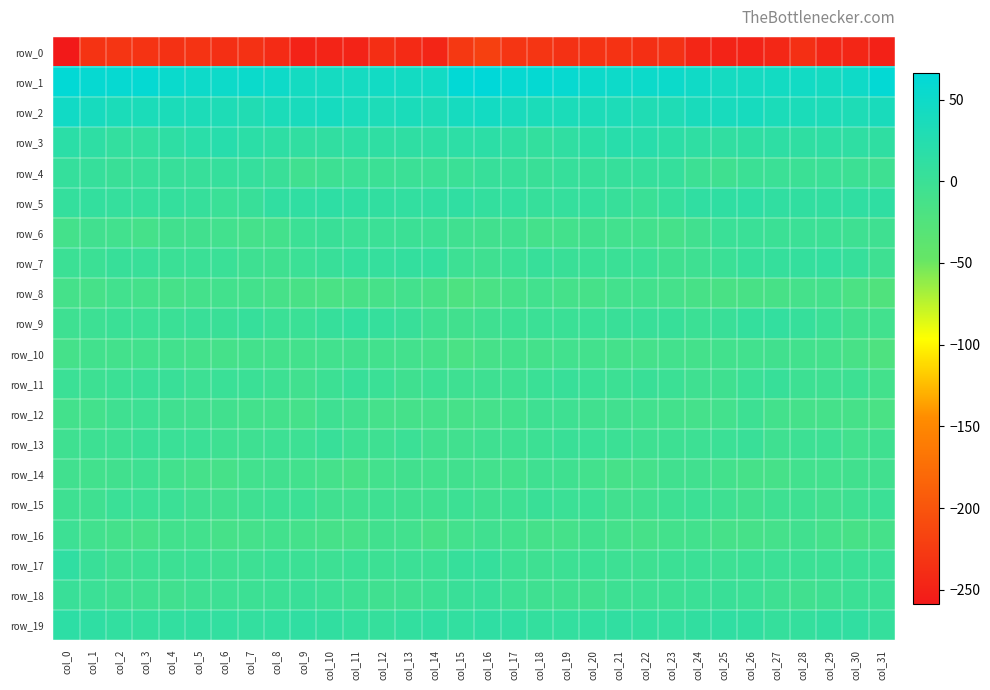

Reading right to left, transcribe all the data shown in this chart.

row_0: col_31=-250.7	col_30=-245.5	col_29=-245.3	col_28=-236.6	col_27=-244.4	col_26=-248.6	col_25=-248.8	col_24=-245.6	col_23=-235.2	col_22=-236.2	col_21=-233.8	col_20=-233.5	col_19=-234.8	col_18=-230.9	col_17=-231.3	col_16=-219.9	col_15=-228.2	col_14=-247.2	col_13=-241.6	col_12=-237.4	col_11=-248.3	col_10=-247.6	col_9=-249.7	col_8=-241.0	col_7=-234.4	col_6=-236.7	col_5=-232.5	col_4=-235.1	col_3=-232.9	col_2=-231.3	col_1=-233.0	col_0=-258.9
row_1: col_31=62.4	col_30=49.0	col_29=43.2	col_28=45.5	col_27=44.1	col_26=42.2	col_25=42.5	col_24=47.3	col_23=51.8	col_22=52.1	col_21=50.5	col_20=52.1	col_19=57.8	col_18=59.5	col_17=59.0	col_16=66.4	col_15=62.7	col_14=45.4	col_13=43.9	col_12=45.5	col_11=42.7	col_10=42.6	col_9=43.2	col_8=49.4	col_7=52.5	col_6=50.8	col_5=51.0	col_4=53.8	col_3=59.5	col_2=58.4	col_1=58.9	col_0=63.0
row_2: col_31=37.2	col_30=32.3	col_29=34.5	col_28=35.1	col_27=34.8	col_26=40.0	col_25=38.9	col_24=37.5	col_23=31.1	col_22=29.8	col_21=33.8	col_20=34.4	col_19=35.5	col_18=35.1	col_17=38.1	col_16=43.9	col_15=40.8	col_14=32.0	col_13=36.3	col_12=33.8	col_11=36.6	col_10=40.4	col_9=38.3	col_8=35.4	col_7=29.0	col_6=31.9	col_5=34.4	col_4=35.3	col_3=34.9	col_2=35.4	col_1=39.9	col_0=46.7
row_3: col_31=12.7	col_30=13.2	col_29=14.2	col_28=12.9	col_27=13.9	col_26=12.4	col_25=11.1	col_24=13.5	col_23=16.6	col_22=20.8	col_21=20.8	col_20=16.6	col_19=11.8	col_18=8.5	col_17=12.1	col_16=16.5	col_15=15.7	col_14=14.2	col_13=13.4	col_12=13.1	col_11=13.8	col_10=11.5	col_9=11.5	col_8=14.5	col_7=17.8	col_6=22.2	col_5=19.3	col_4=14.6	col_3=10.3	col_2=8.6	col_1=13.9	col_0=17.5
row_4: col_31=-3.0	col_30=-1.3	col_29=1.2	col_28=-0.9	col_27=0.1	col_26=-0.9	col_25=-5.0	col_24=-1.4	col_23=6.5	col_22=6.4	col_21=5.5	col_20=4.1	col_19=5.3	col_18=1.9	col_17=4.6	col_16=4.4	col_15=0.8	col_14=0.2	col_13=0.0	col_12=-0.7	col_11=0.1	col_10=-2.3	col_9=-5.6	col_8=2.6	col_7=6.9	col_6=6.3	col_5=4.5	col_4=4.3	col_3=4.6	col_2=1.9	col_1=5.9	col_0=6.5
row_5: col_31=12.8	col_30=12.3	col_29=10.5	col_28=10.9	col_27=11.7	col_26=14.1	col_25=12.4	col_24=12.0	col_23=6.6	col_22=0.4	col_21=4.7	col_20=6.8	col_19=7.3	col_18=5.8	col_17=8.8	col_16=8.2	col_15=11.9	col_14=11.5	col_13=10.4	col_12=10.9	col_11=12.8	col_10=14.2	col_9=12.1	col_8=11.3	col_7=3.1	col_6=1.1	col_5=5.8	col_4=7.4	col_3=6.3	col_2=7.2	col_1=8.4	col_0=7.4
row_6: col_31=-4.8	col_30=-3.0	col_29=-0.8	col_28=-0.2	col_27=-0.4	col_26=1.4	col_25=1.0	col_24=-6.4	col_23=-11.7	col_22=-8.0	col_21=-7.4	col_20=-6.8	col_19=-9.7	col_18=-10.3	col_17=-5.7	col_16=-6.7	col_15=-5.8	col_14=-1.5	col_13=-0.5	col_12=-0.3	col_11=0.2	col_10=2.0	col_9=-0.6	col_8=-9.7	col_7=-10.6	col_6=-7.6	col_5=-7.3	col_4=-7.0	col_3=-11.2	col_2=-7.9	col_1=-6.2	col_0=-10.1
row_7: col_31=-3.6	col_30=5.5	col_29=9.0	col_28=7.4	col_27=6.4	col_26=5.5	col_25=0.6	col_24=-3.1	col_23=-5.3	col_22=0.8	col_21=0.7	col_20=0.4	col_19=1.6	col_18=4.5	col_17=0.2	col_16=-4.4	col_15=-1.7	col_14=8.1	col_13=8.1	col_12=6.7	col_11=7.4	col_10=3.3	col_9=-0.0	col_8=-5.3	col_7=-3.1	col_6=1.5	col_5=0.5	col_4=0.5	col_3=3.0	col_2=3.7	col_1=-0.6	col_0=-0.6
row_8: col_31=-23.9	col_30=-17.7	col_29=-9.4	col_28=-10.9	col_27=-14.1	col_26=-15.4	col_25=-16.2	col_24=-13.8	col_23=-10.9	col_22=-8.2	col_21=-9.1	col_20=-12.0	col_19=-11.4	col_18=-7.9	col_17=-11.3	col_16=-16.7	col_15=-20.4	col_14=-13.9	col_13=-9.2	col_12=-12.4	col_11=-14.1	col_10=-16.6	col_9=-15.2	col_8=-13.0	col_7=-9.7	col_6=-8.1	col_5=-9.9	col_4=-12.4	col_3=-10.4	col_2=-7.7	col_1=-12.7	col_0=-11.7
row_9: col_31=-7.7	col_30=-7.3	col_29=0.5	col_28=5.2	col_27=8.6	col_26=7.3	col_25=2.5	col_24=-0.8	col_23=4.0	col_22=2.9	col_21=2.7	col_20=1.3	col_19=0.5	col_18=-0.2	col_17=-1.1	col_16=-4.4	col_15=-7.2	col_14=-4.7	col_13=3.2	col_12=6.1	col_11=9.6	col_10=5.3	col_9=0.6	col_8=0.3	col_7=5.1	col_6=1.7	col_5=2.7	col_4=0.7	col_3=0.1	col_2=0.4	col_1=-2.0	col_0=-3.6
row_10: col_31=-21.1	col_30=-14.9	col_29=-9.3	col_28=-8.4	col_27=-7.3	col_26=-7.6	col_25=-8.3	col_24=-10.4	col_23=-8.9	col_22=-11.1	col_21=-10.2	col_20=-8.9	col_19=-7.6	col_18=-10.0	col_17=-9.3	col_16=-12.8	col_15=-16.7	col_14=-11.7	col_13=-8.9	col_12=-8.1	col_11=-7.1	col_10=-7.5	col_9=-9.7	col_8=-9.7	col_7=-9.3	col_6=-11.3	col_5=-10.1	col_4=-8.0	col_3=-8.2	col_2=-9.7	col_1=-8.5	col_0=-11.5
row_11: col_31=-9.4	col_30=-2.5	col_29=-3.8	col_28=-2.4	col_27=3.5	col_26=0.7	col_25=-4.9	col_24=-4.6	col_23=-0.9	col_22=1.6	col_21=-1.2	col_20=0.9	col_19=3.3	col_18=0.6	col_17=-3.6	col_16=-3.8	col_15=-4.0	col_14=-1.3	col_13=-5.2	col_12=0.4	col_11=3.5	col_10=-1.5	col_9=-6.2	col_8=-2.9	col_7=0.3	col_6=1.0	col_5=-1.7	col_4=2.7	col_3=2.5	col_2=-0.9	col_1=-2.6	col_0=0.1
row_12: col_31=-16.5	col_30=-12.1	col_29=-11.3	col_28=-11.2	col_27=-9.7	col_26=-2.3	col_25=-9.1	col_24=-10.6	col_23=-9.6	col_22=-7.9	col_21=-6.1	col_20=-6.4	col_19=-3.1	col_18=-3.1	col_17=-8.6	col_16=-10.7	col_15=-12.4	col_14=-10.7	col_13=-11.5	col_12=-11.2	col_11=-6.6	col_10=-3.7	col_9=-11.5	col_8=-9.8	col_7=-9.3	col_6=-6.9	col_5=-6.1	col_4=-5.6	col_3=-2.2	col_2=-4.5	col_1=-9.5	col_0=-9.9
row_13: col_31=-5.0	col_30=-7.5	col_29=-1.9	col_28=-1.7	col_27=-4.5	col_26=2.7	col_25=-0.2	col_24=-2.1	col_23=-2.6	col_22=-4.0	col_21=-0.5	col_20=1.3	col_19=2.2	col_18=-1.0	col_17=-3.5	col_16=-4.4	col_15=-6.1	col_14=-6.3	col_13=-0.0	col_12=-3.6	col_11=-2.3	col_10=3.0	col_9=-2.0	col_8=-2.0	col_7=-3.3	col_6=-3.3	col_5=0.9	col_4=1.4	col_3=1.8	col_2=-2.5	col_1=-2.3	col_0=-4.3
row_14: col_31=-6.3	col_30=-7.3	col_29=-8.0	col_28=-7.7	col_27=-12.7	col_26=-12.6	col_25=-9.6	col_24=-6.6	col_23=-6.6	col_22=-10.8	col_21=-12.3	col_20=-9.2	col_19=-5.1	col_18=-4.4	col_17=-9.6	col_16=-9.1	col_15=-7.1	col_14=-8.1	col_13=-7.3	col_12=-9.1	col_11=-14.2	col_10=-10.9	col_9=-8.4	col_8=-6.2	col_7=-8.0	col_6=-12.1	col_5=-11.3	col_4=-8.2	col_3=-3.3	col_2=-6.7	col_1=-8.5	col_0=-6.4
row_15: col_31=0.0	col_30=-3.1	col_29=-6.2	col_28=-3.9	col_27=-4.0	col_26=-6.9	col_25=-2.9	col_24=-0.4	col_23=-2.6	col_22=-5.9	col_21=-6.4	col_20=-0.6	col_19=-0.3	col_18=1.8	col_17=-2.5	col_16=-4.9	col_15=-1.3	col_14=-5.2	col_13=-5.4	col_12=-3.5	col_11=-5.5	col_10=-5.8	col_9=-0.9	col_8=-1.3	col_7=-4.0	col_6=-6.5	col_5=-4.5	col_4=0.2	col_3=0.2	col_2=1.3	col_1=-4.4	col_0=-3.4
row_16: col_31=-11.2	col_30=-14.2	col_29=-10.2	col_28=-6.1	col_27=-10.8	col_26=-12.6	col_25=-12.0	col_24=-8.4	col_23=-9.7	col_22=-12.1	col_21=-10.5	col_20=-7.1	col_19=-11.2	col_18=-11.4	col_17=-8.5	col_16=-6.0	col_15=-8.8	col_14=-13.9	col_13=-7.4	col_12=-7.3	col_11=-12.5	col_10=-12.7	col_9=-10.2	col_8=-8.6	col_7=-10.8	col_6=-12.3	col_5=-8.6	col_4=-8.0	col_3=-12.1	col_2=-10.4	col_1=-7.5	col_0=-2.1
row_17: col_31=1.0	col_30=0.3	col_29=-0.6	col_28=-1.0	col_27=-0.1	col_26=-0.5	col_25=-2.2	col_24=0.8	col_23=-0.8	col_22=-4.0	col_21=-2.0	col_20=-0.6	col_19=-1.5	col_18=-2.9	col_17=-1.2	col_16=6.1	col_15=5.5	col_14=-0.8	col_13=0.0	col_12=-1.4	col_11=0.4	col_10=-2.1	col_9=-0.7	col_8=0.6	col_7=-2.2	col_6=-4.1	col_5=-0.9	col_4=-1.3	col_3=-1.4	col_2=-3.8	col_1=2.3	col_0=11.8
row_18: col_31=-0.9	col_30=-1.0	col_29=-3.2	col_28=-6.2	col_27=-3.9	col_26=-0.2	col_25=1.8	col_24=0.9	col_23=-1.3	col_22=-1.7	col_21=-2.6	col_20=-6.2	col_19=-5.1	col_18=-4.2	col_17=-1.8	col_16=4.2	col_15=2.3	col_14=-1.6	col_13=-4.6	col_12=-5.9	col_11=-2.5	col_10=0.3	col_9=2.2	col_8=-0.4	col_7=-1.5	col_6=-1.8	col_5=-3.9	col_4=-6.7	col_3=-4.5	col_2=-4.0	col_1=-0.1	col_0=2.5
row_19: col_31=6.3	col_30=11.2	col_29=11.0	col_28=7.3	col_27=6.2	col_26=10.5	col_25=11.8	col_24=10.9	col_23=9.0	col_22=9.3	col_21=11.6	col_20=10.1	col_19=9.0	col_18=8.5	col_17=12.2	col_16=13.4	col_15=9.9	col_14=12.0	col_13=9.6	col_12=6.1	col_11=7.9	col_10=10.9	col_9=12.0	col_8=9.9	col_7=8.8	col_6=10.4	col_5=11.0	col_4=10.0	col_3=8.0	col_2=9.8	col_1=13.0	col_0=14.9